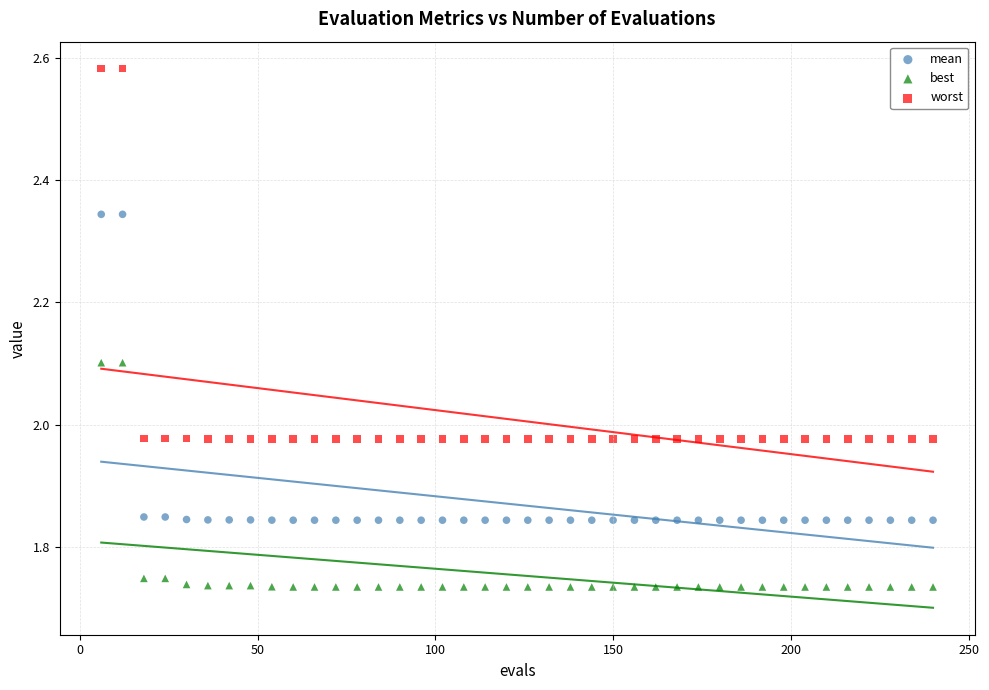

Which series has the largest Y range (max minus min)?

worst